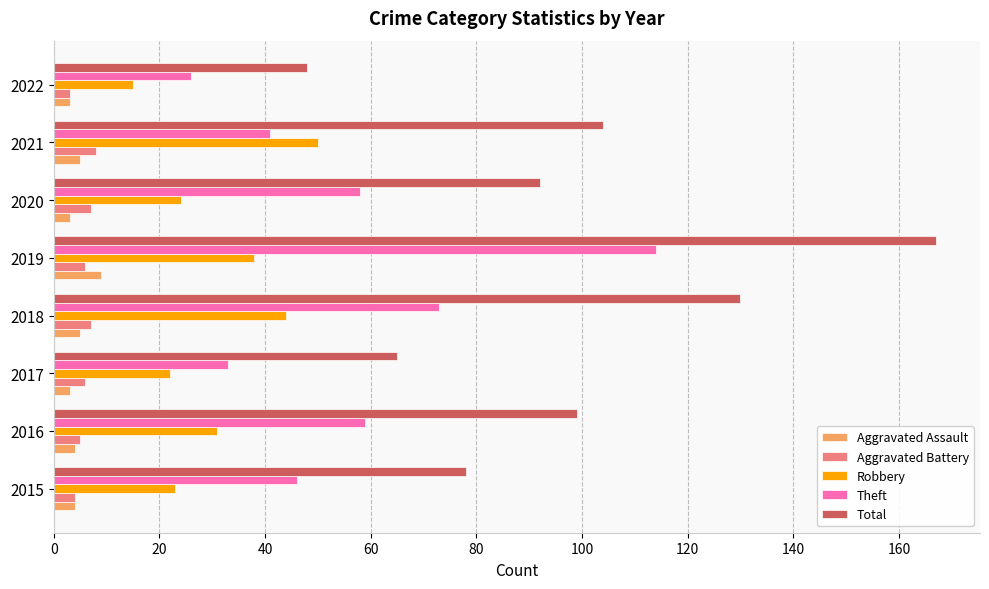

Is it true that Aggravated Battery equals 7 at 2018?

True